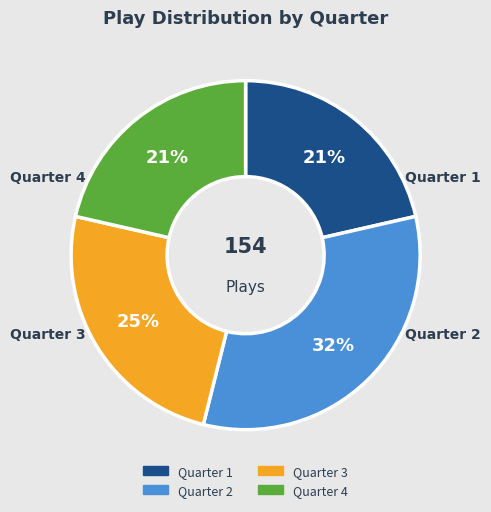

Does Quarter 4 account for over 50% of the chart?

No